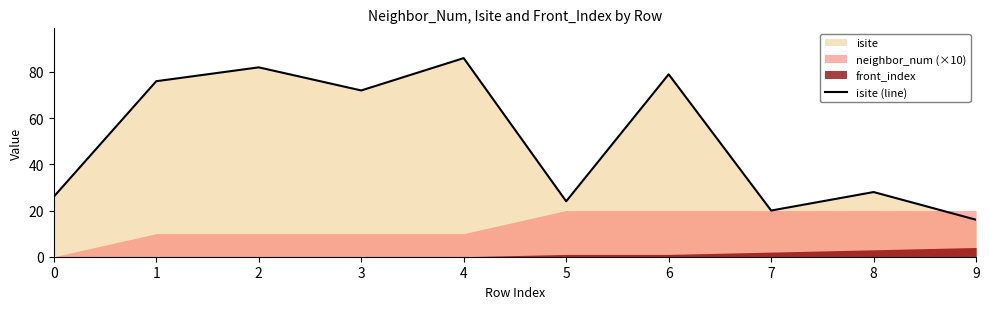

List the labels in order of value, smallest first.

9, 7, 5, 0, 8, 3, 1, 6, 2, 4